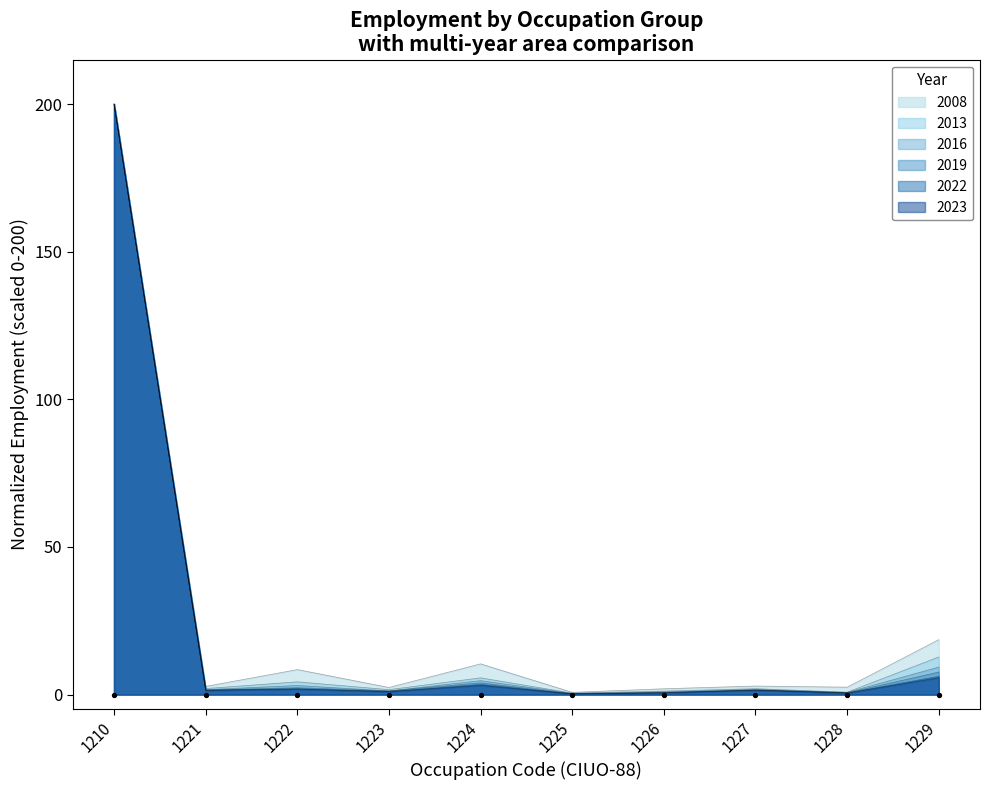

What are all the series names shown in the legend?

2008, 2013, 2016, 2019, 2022, 2023